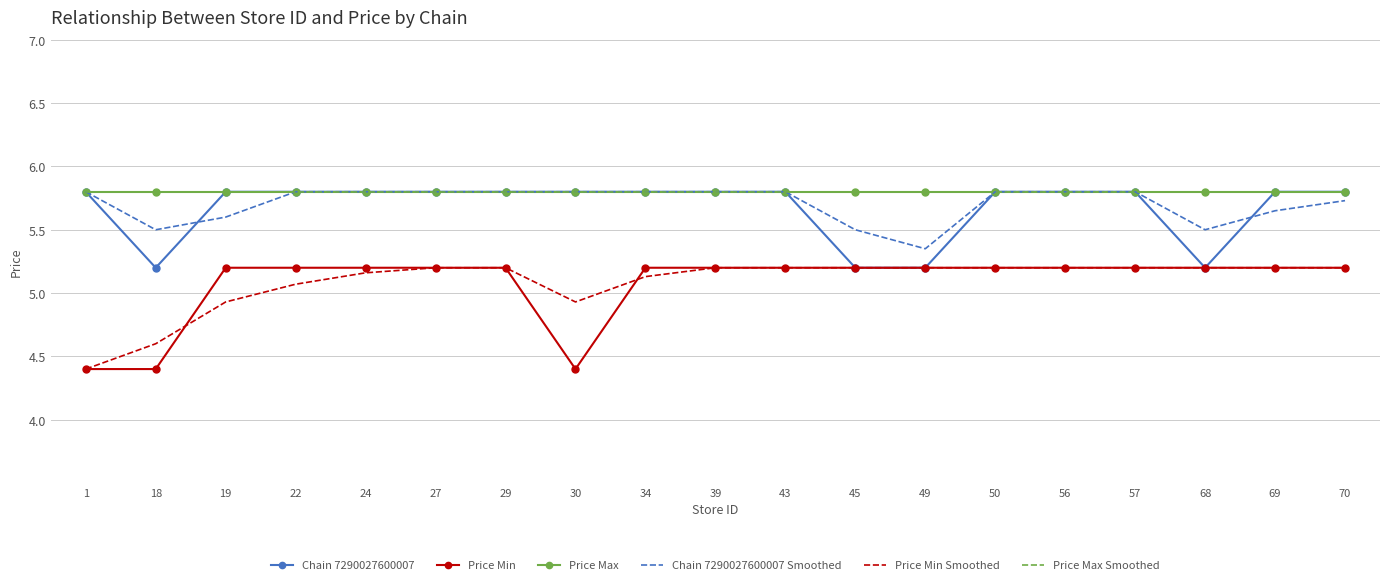

True or false: Price Min Smoothed and Price Max Smoothed cross at least once.

False